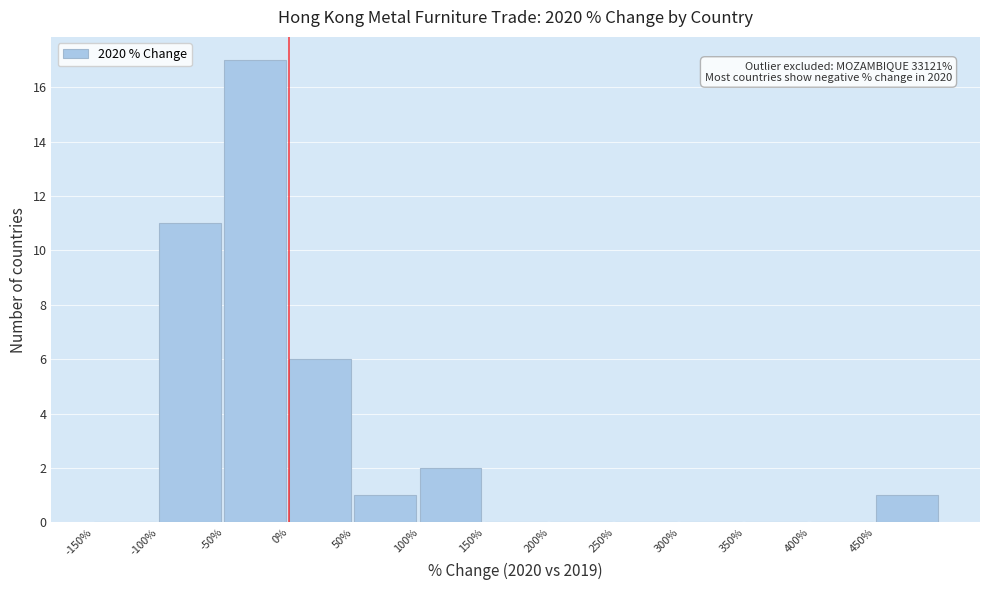

Which range on the x-axis has the tallest bar?

-50 to 0